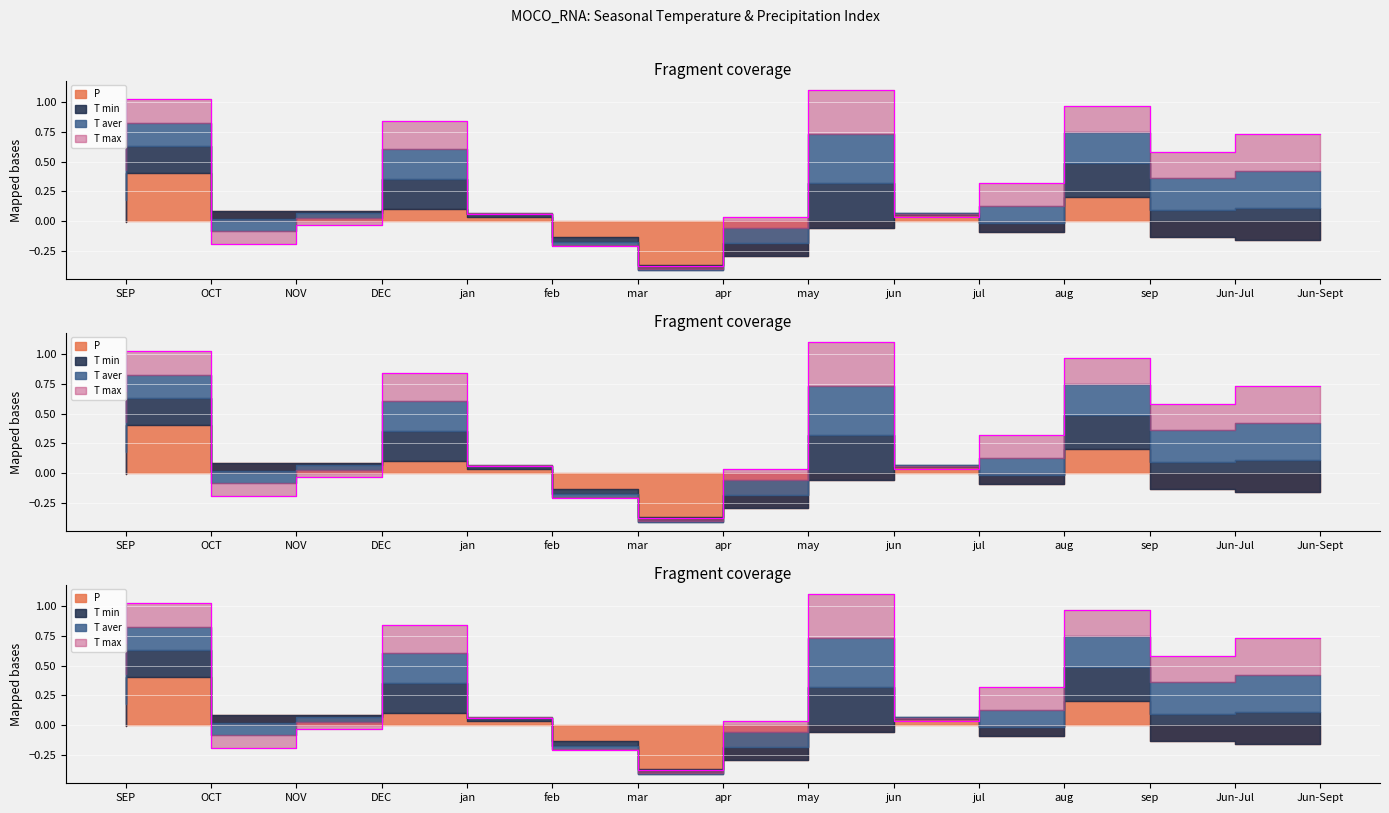

The value of T aver at feb is 0.0. True or false?

False